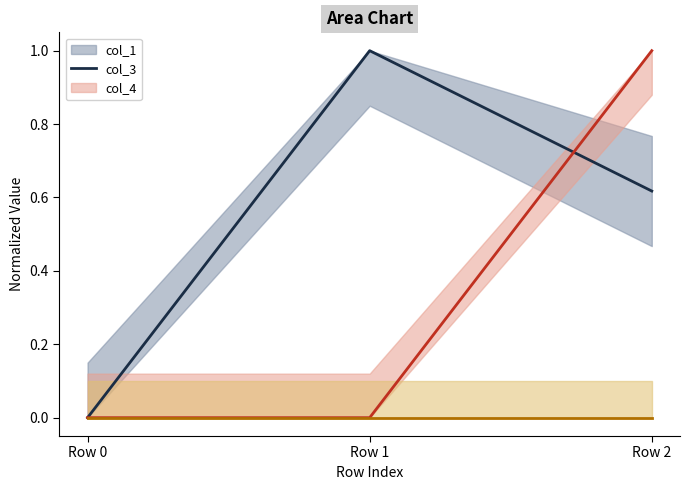

Which has a higher value, Row 2 or Row 0?

Row 2